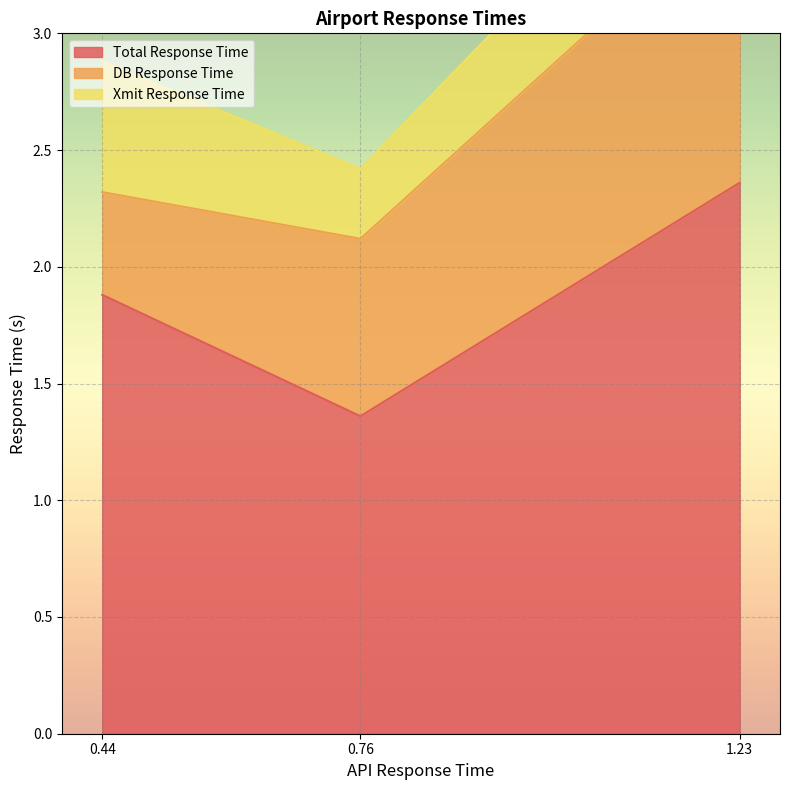

The value of Total Response Time at 0.76 is 0.5. True or false?

False